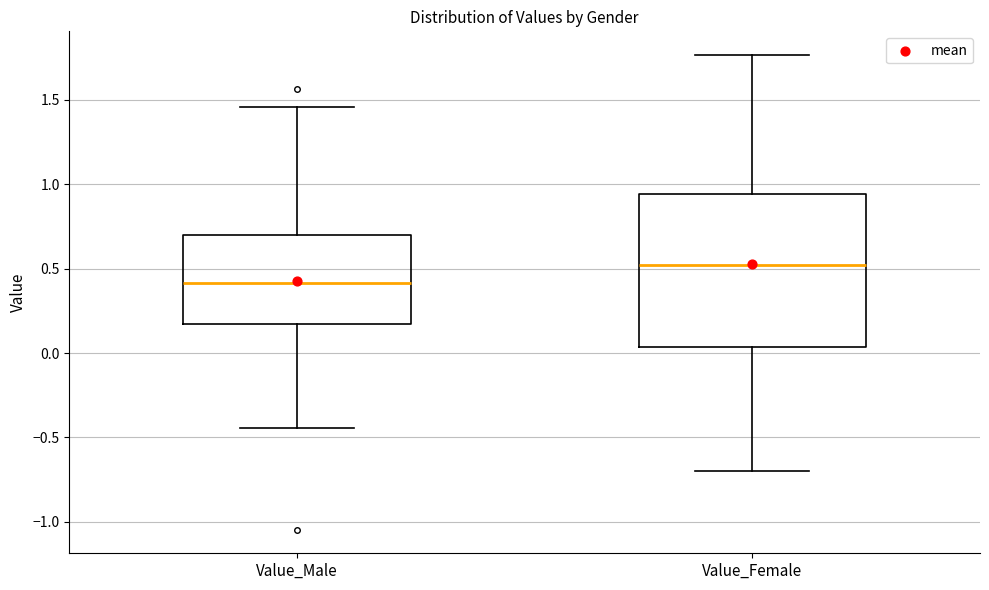

Reading left to right, transcribe this box plot: for each box, give where its median line is, the range the box spans, and where its two whiskers end, as read against the y-axis. The values are not printed on the chart, so give them approximately, as read against the axis.

Value_Male: median 0.40, box 0.15 to 0.70, whiskers -0.45 to 1.45
Value_Female: median 0.50, box 0.05 to 0.95, whiskers -0.70 to 1.75